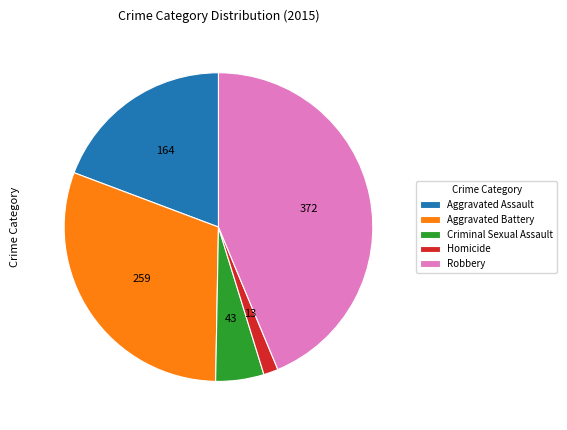

Is there a majority slice in this chart?

No